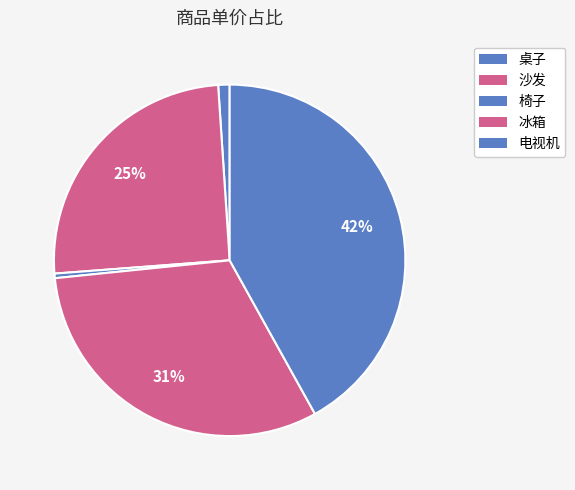

To the nearest percent, what percentage of the pie is 冰箱?

31%